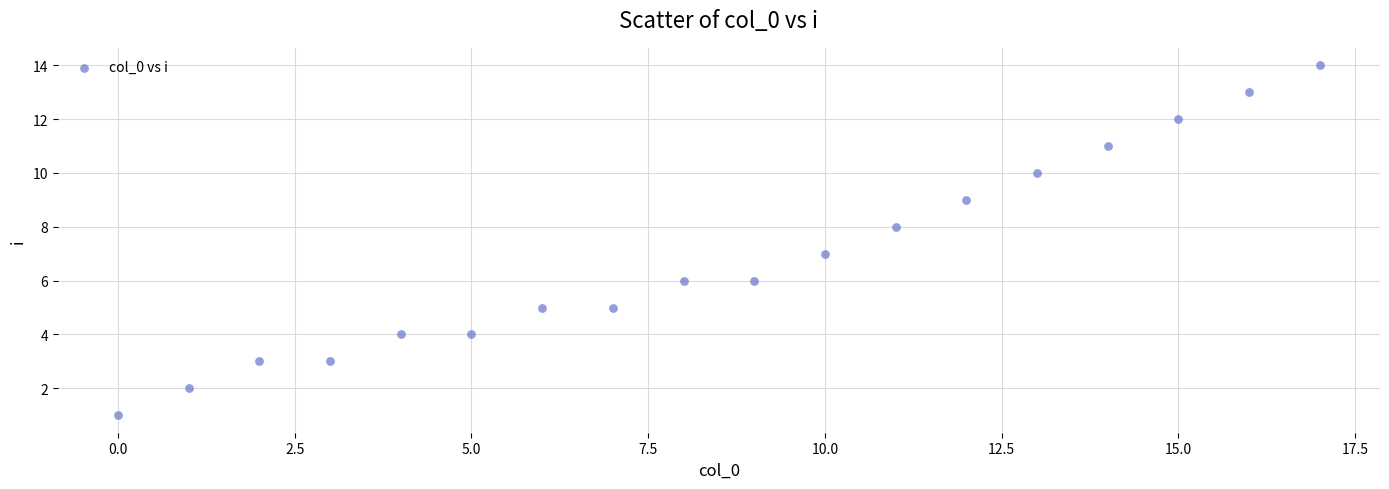

What is the range of Y values (max minus min)?

13